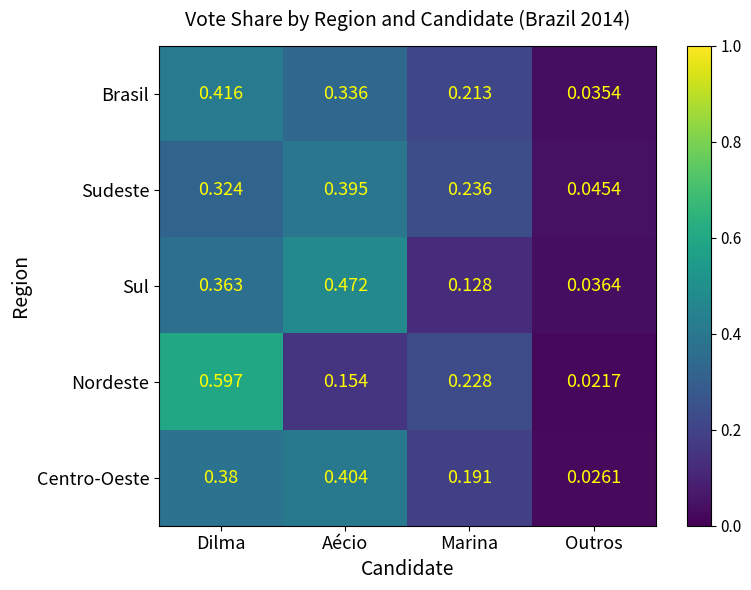

Which label corresponds to the largest value in the chart?

Dilma